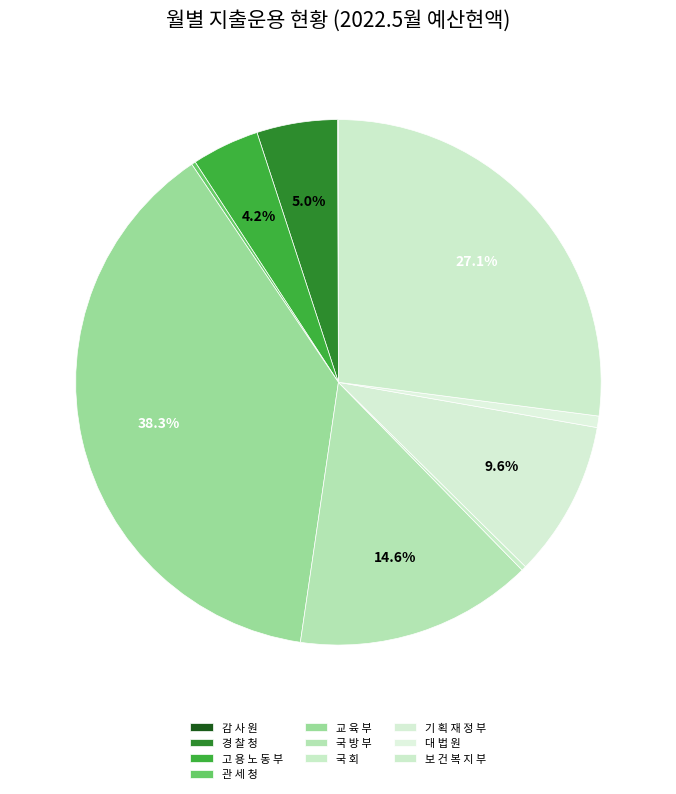

To the nearest percent, what is the average slice percentage?

10%